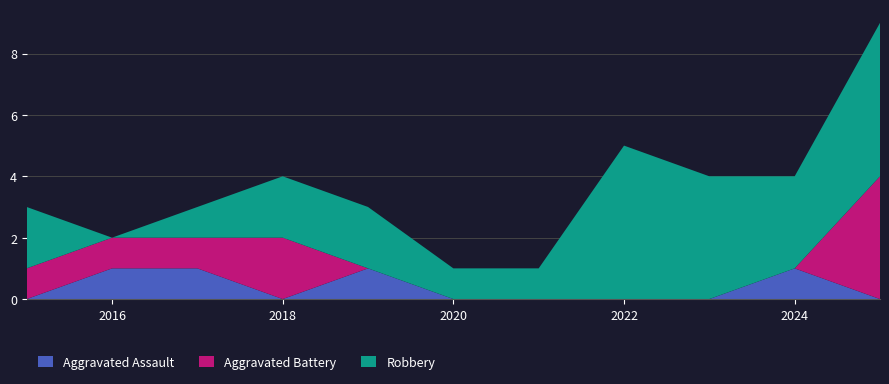

Reading left to right, extract all data points from this chart.

Aggravated Assault: 0	1	1	0	1	0	0	0	0	1	0
Aggravated Battery: 1	1	1	2	0	0	0	0	0	0	4
Robbery: 2	0	1	2	2	1	1	5	4	3	5